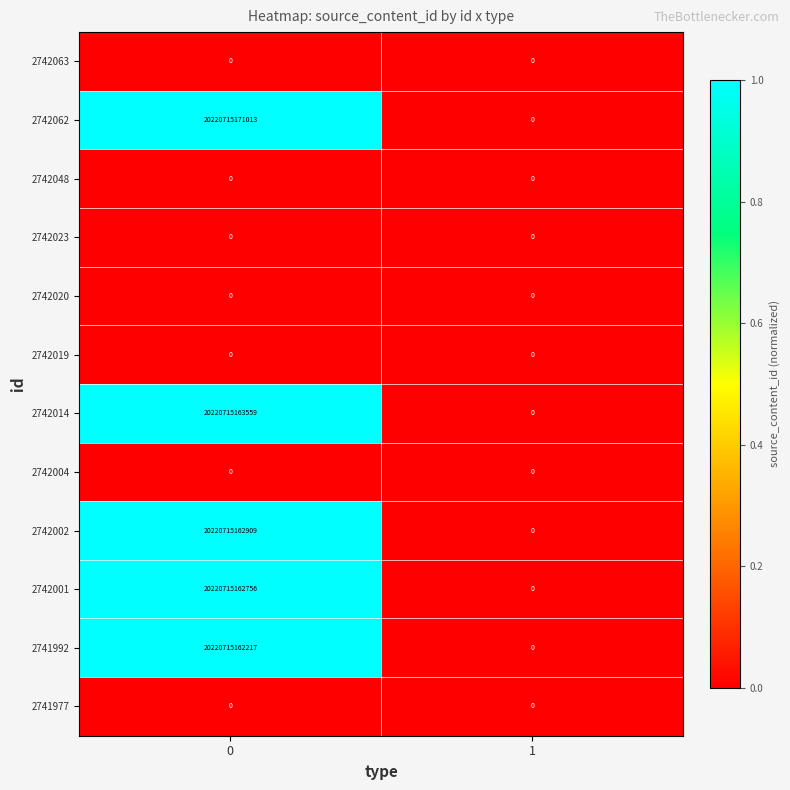

Which series has the largest total across all categories?

2742062